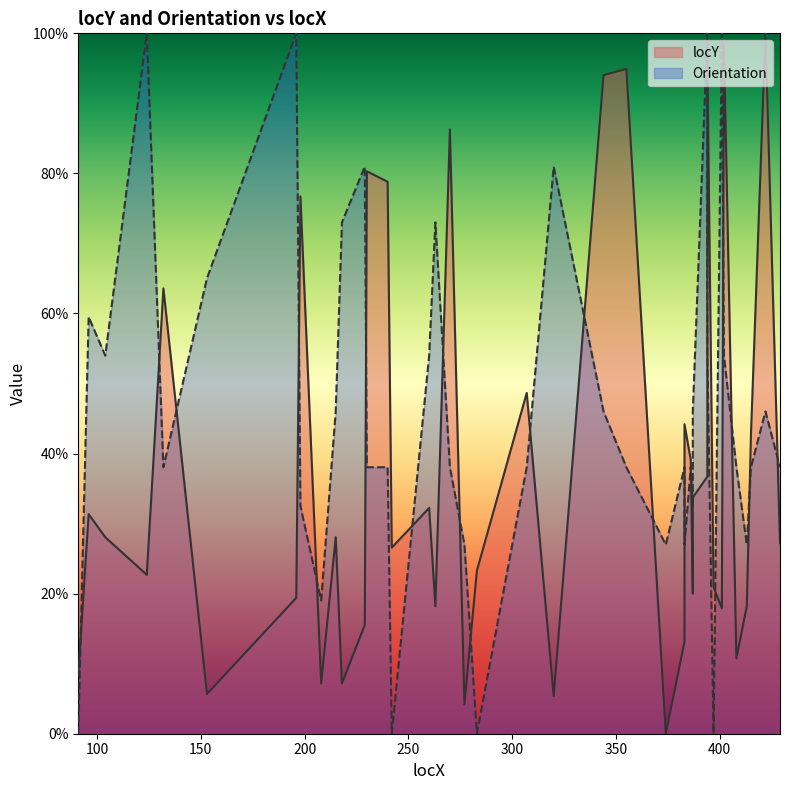

Reading left to right, transcribe all the data shown in this chart.

locY: 8.4	31.3	28.1	22.7	63.6	5.7	19.4	76.7	7.2	28.1	7.2	15.5	80.3	78.8	26.6	32.2	18.2	86.3	4.2	23.3	48.7	5.4	94.0	94.9	0.0	13.1	44.2	39.1	20.0	33.7	36.7	96.7	20.9	17.9	98.5	10.7	18.2	42.7	100.0	27.2
Orientation: 0.0	59.5	54.0	100.0	38.0	65.0	100.0	32.5	19.0	46.0	73.0	81.0	38.0	38.0	0.0	54.0	73.0	38.0	27.0	0.0	38.0	81.0	46.0	38.0	27.0	38.0	27.0	38.0	32.5	46.0	100.0	54.0	0.0	100.0	54.0	38.0	27.0	38.0	46.0	38.0